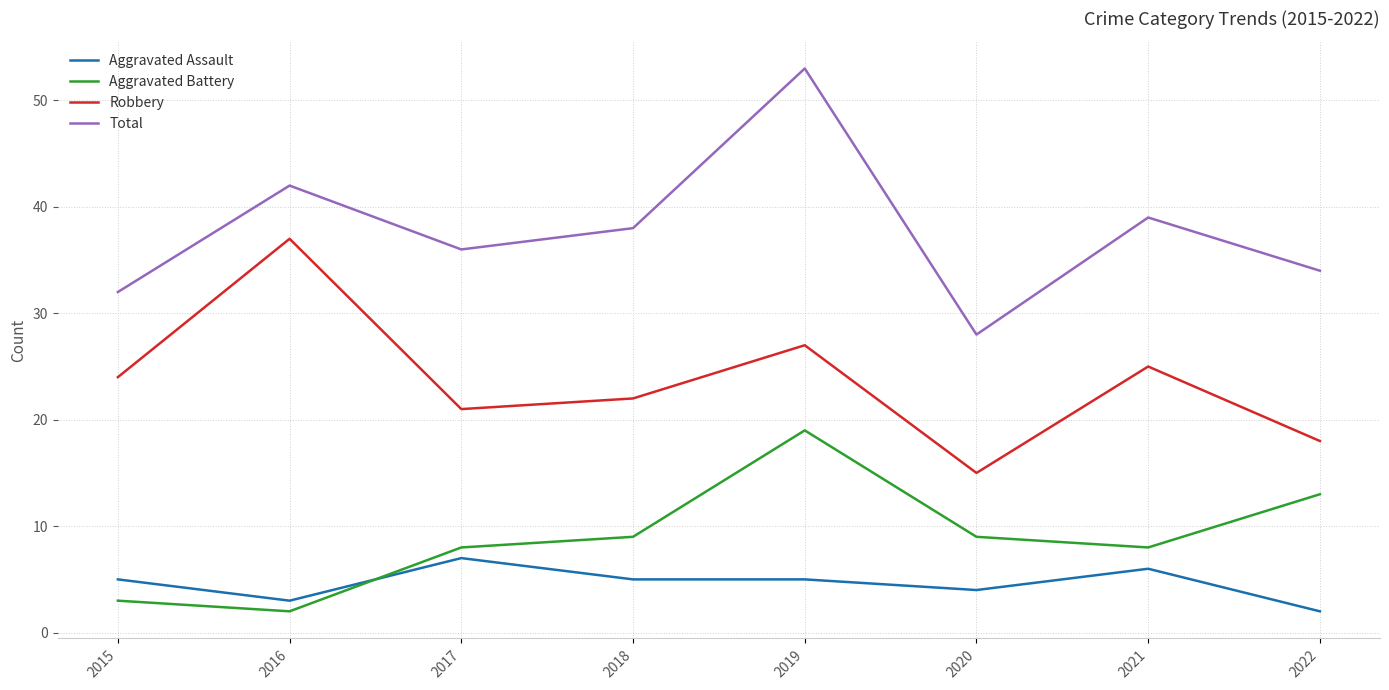

List the series in order of their peak value, highest first.

Total, Robbery, Aggravated Battery, Aggravated Assault